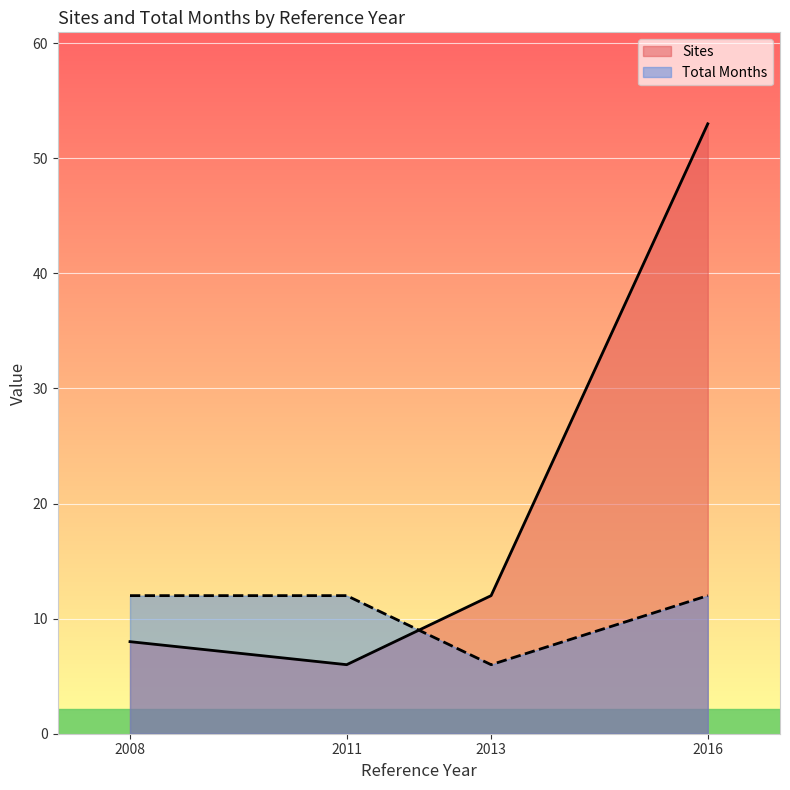

How many distinct data groups are displayed?

2